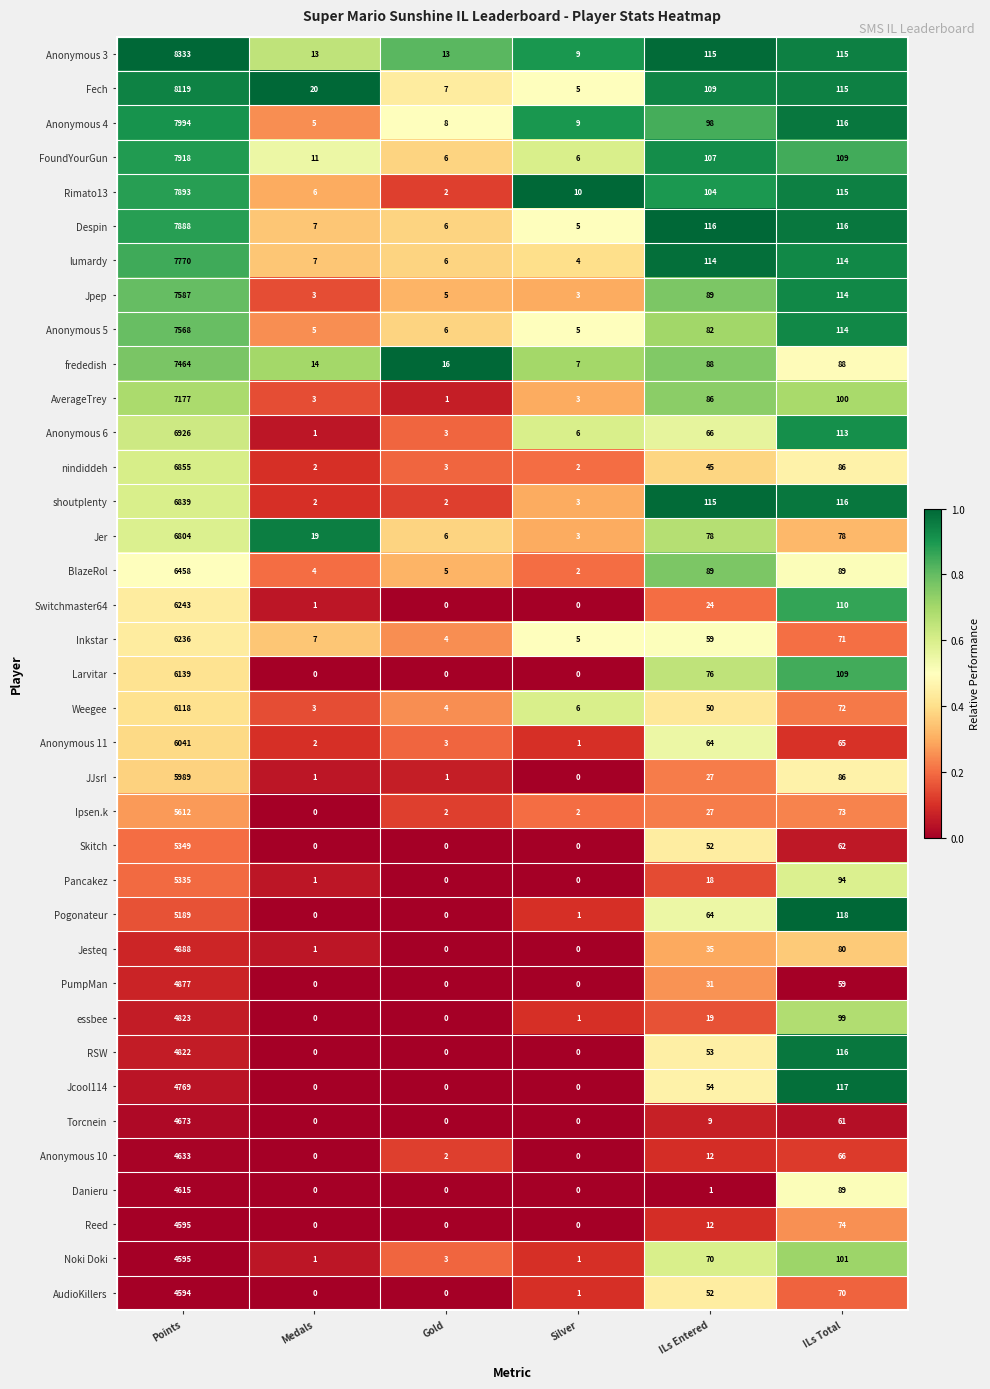

What is the sum of the Jesteq values at ILs Entered and Medals?

36